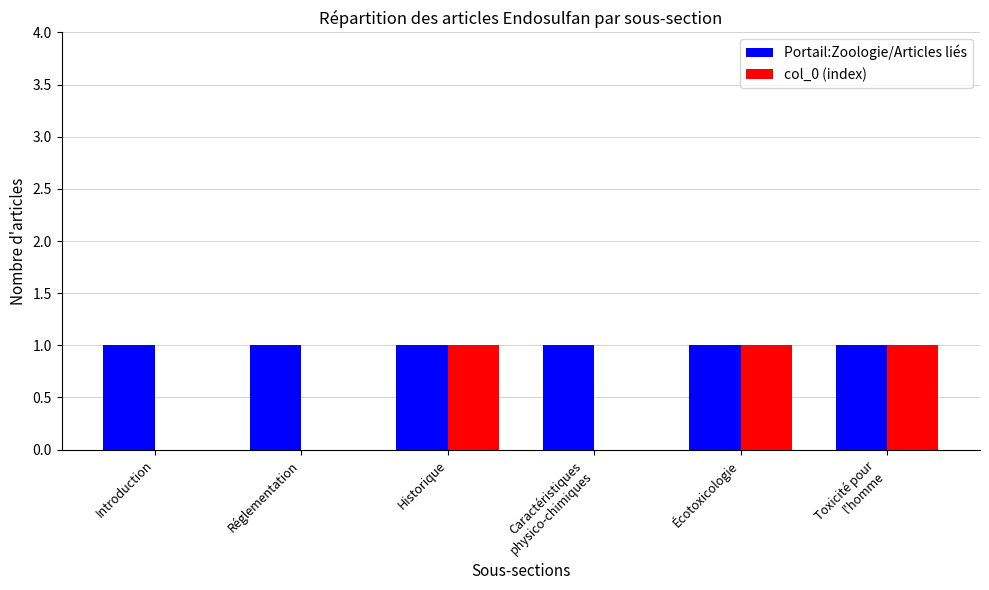

True or false: col_0 (index) has a value of 0 at Réglementation.

True